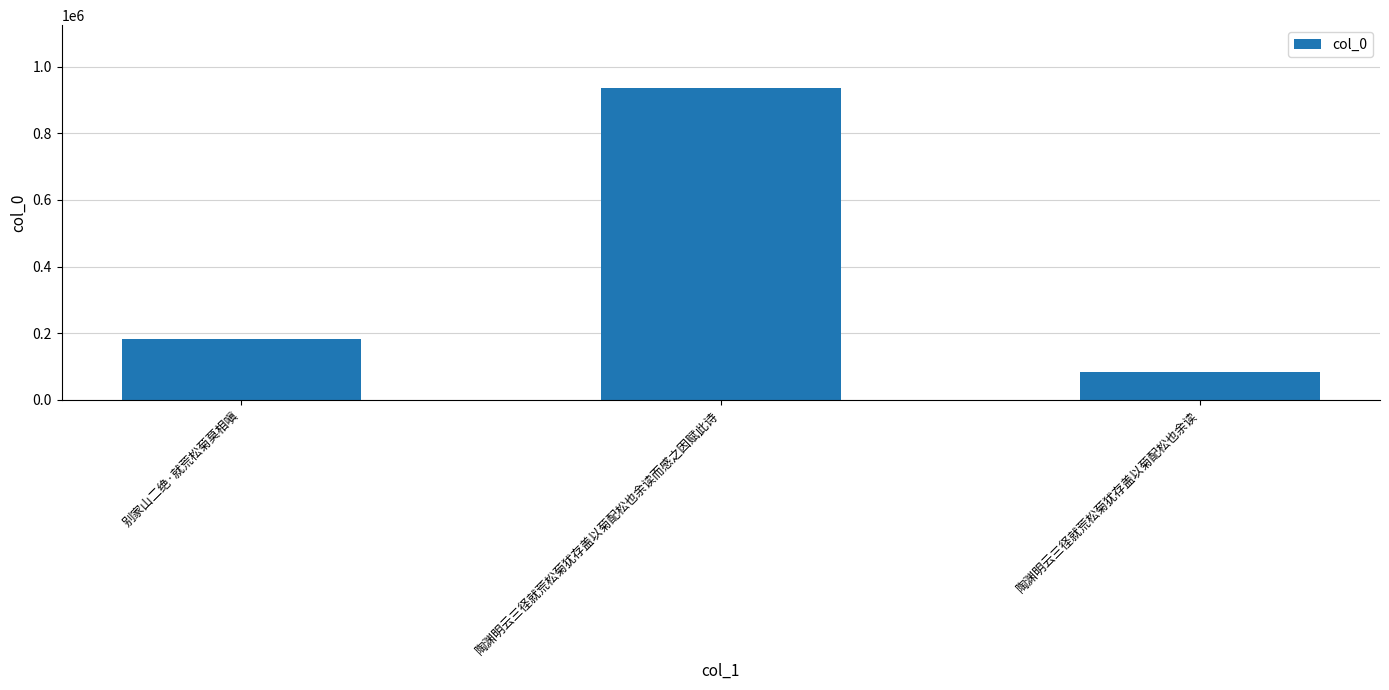

Count the values in the range 82258 to 936798.

3